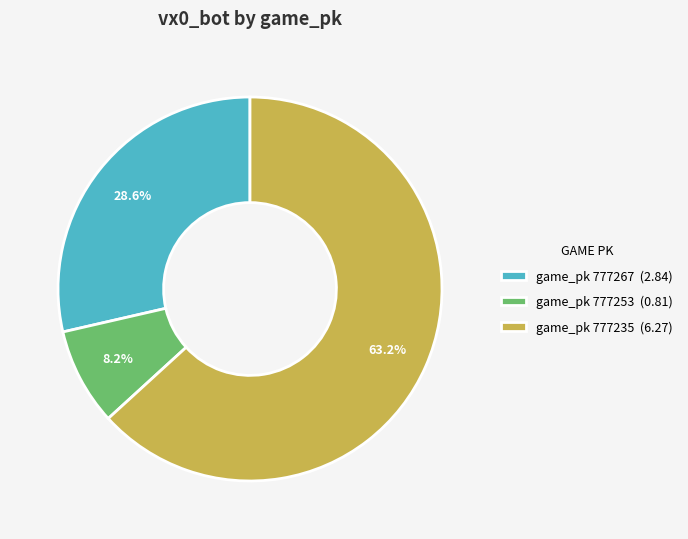

Which category has the smallest portion of the pie?

game_pk 777253 (0.81)